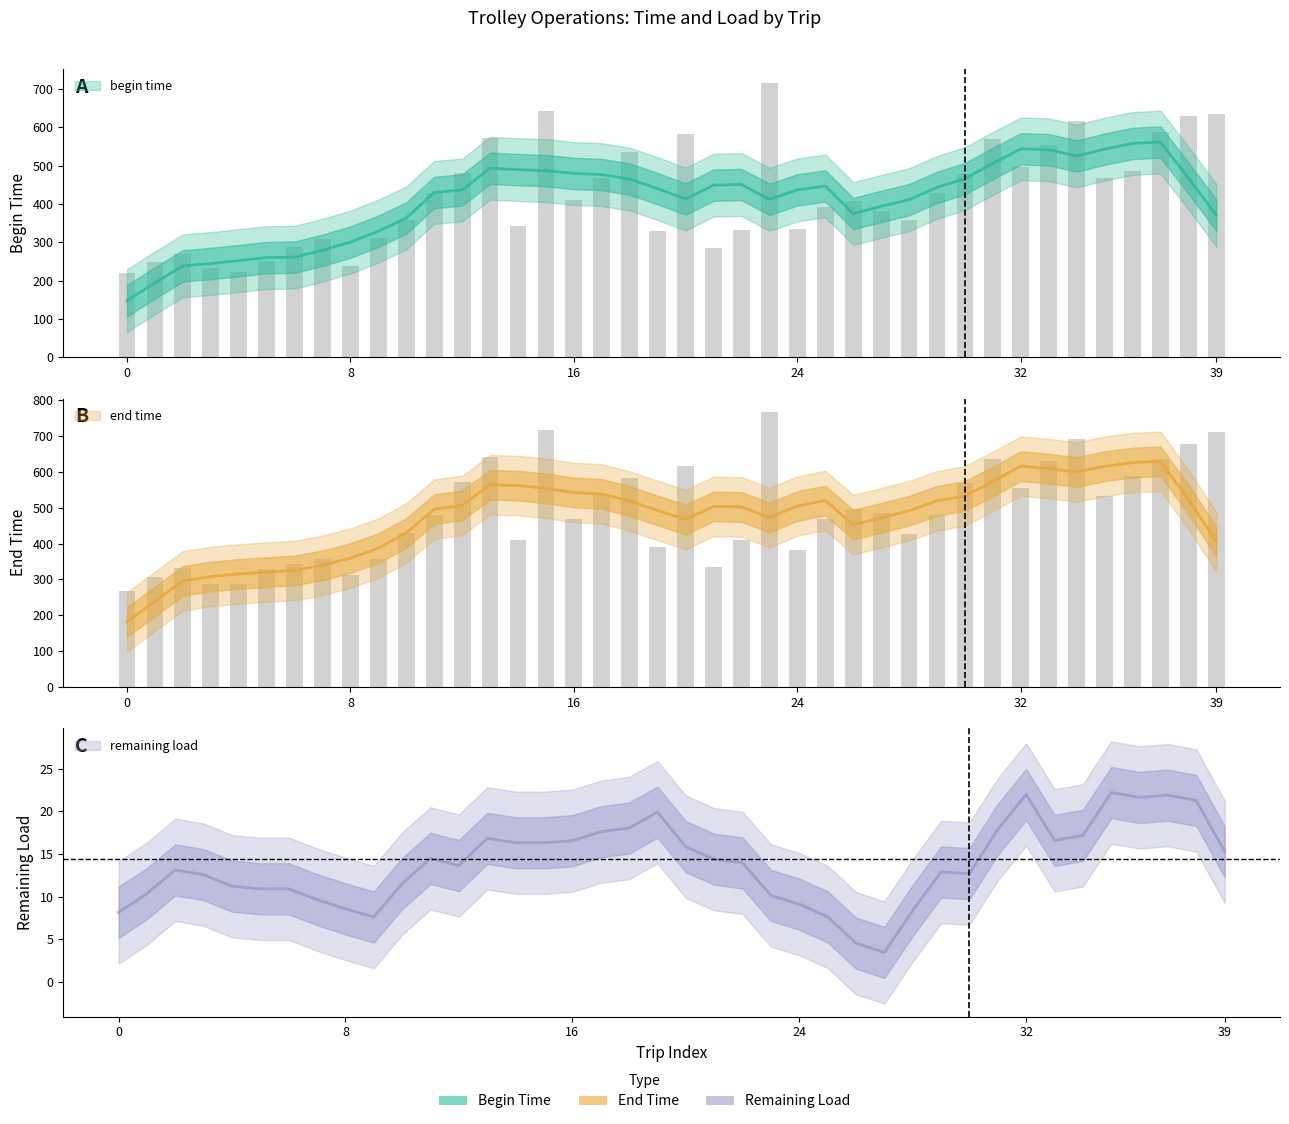

Where does the begin time series first go above 410?

11